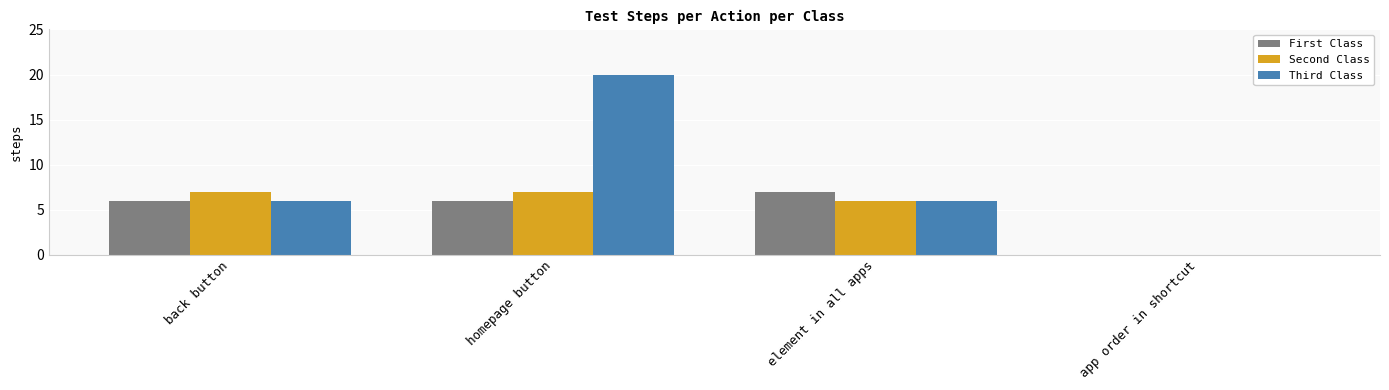

Is it true that Third Class equals 0 at app order in shortcut?

True